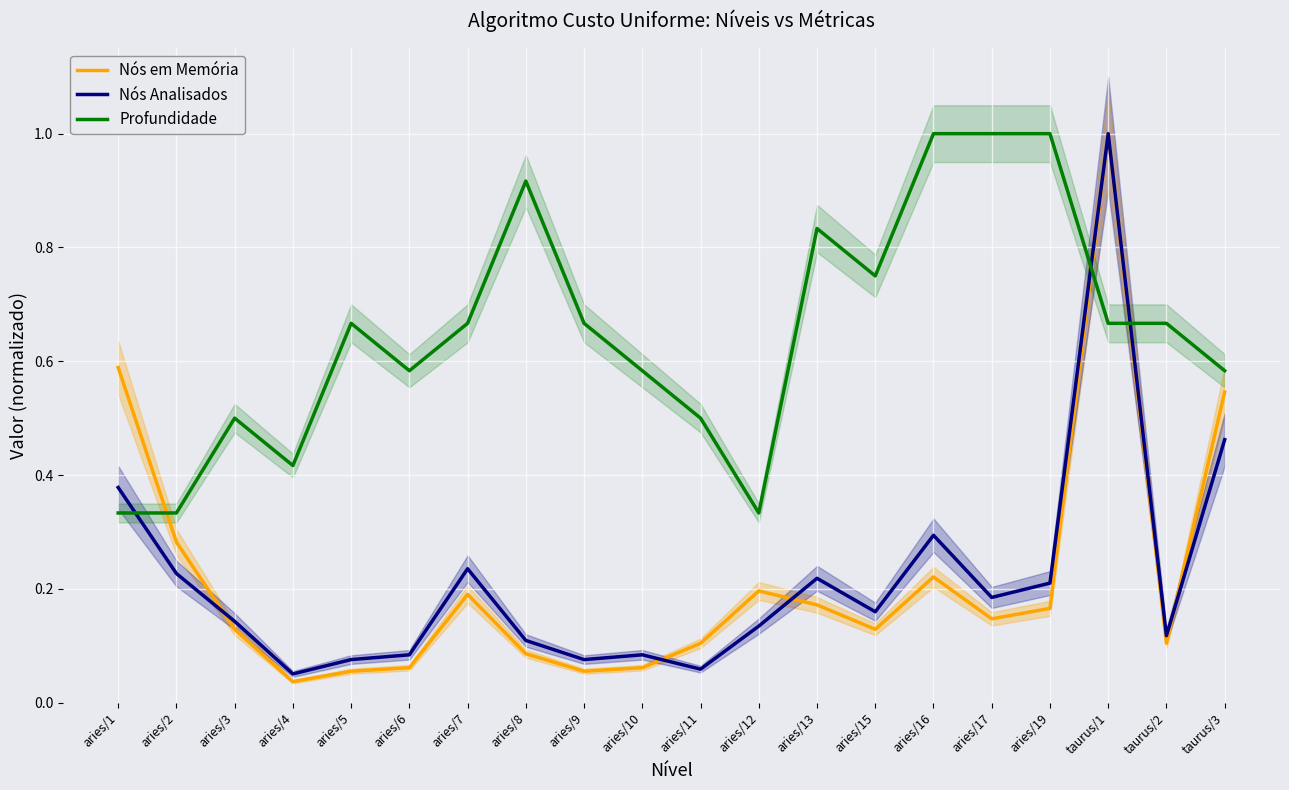

Rank the series at aries/2 from highest to lowest value.

Profundidade, Nós em Memória, Nós Analisados